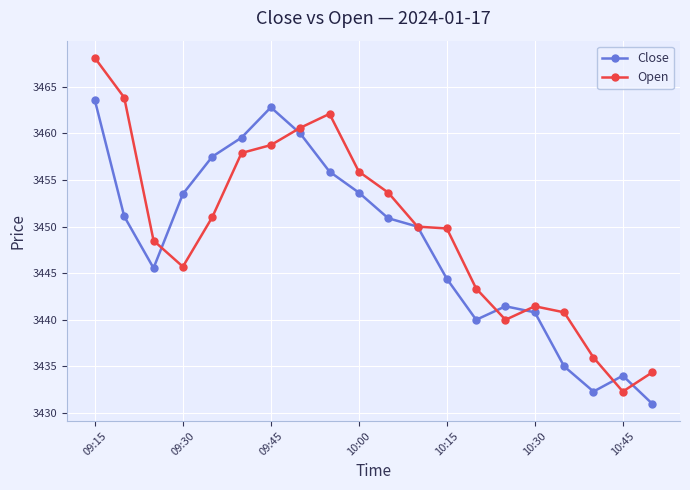

True or false: Open has more than 0 interior local peaks.

True